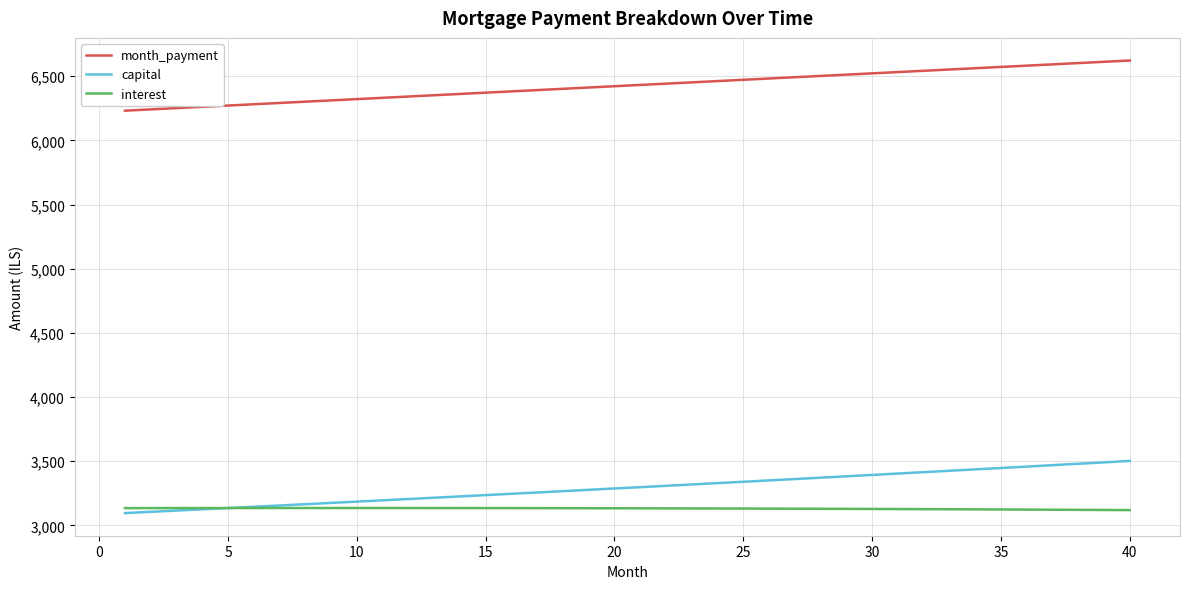

What is the difference between the maximum and minimum values in the month_payment series?

390.8